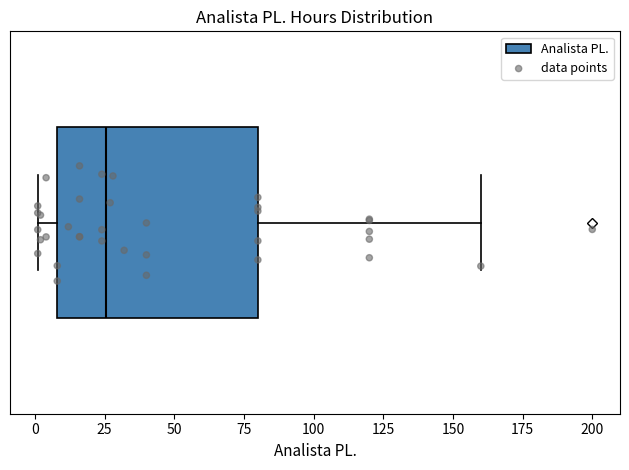

Read this box plot against the x-axis: the position of the median line, the range covered by the box, and the ends of both whiskers. The values are not printed on the chart, so give them approximately, as read against the axis.

median 25, box 10 to 80, whiskers 0 to 160